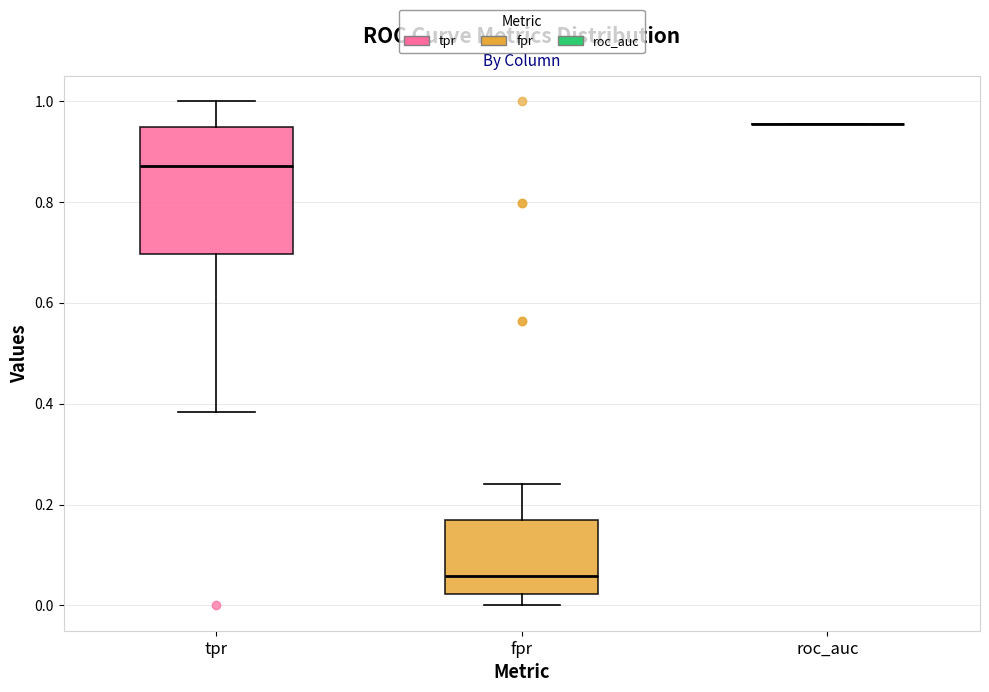

Reading left to right, transcribe this box plot: for each box, give where its median line is, the range the box spans, and where its two whiskers end, as read against the y-axis. The values are not printed on the chart, so give them approximately, as read against the axis.

tpr: median 0.88, box 0.70 to 0.94, whiskers 0.38 to 1.00
fpr: median 0.06, box 0.02 to 0.16, whiskers 0.00 to 0.24
roc_auc: box collapsed to a line at 0.96, whiskers 0.96 to 0.96